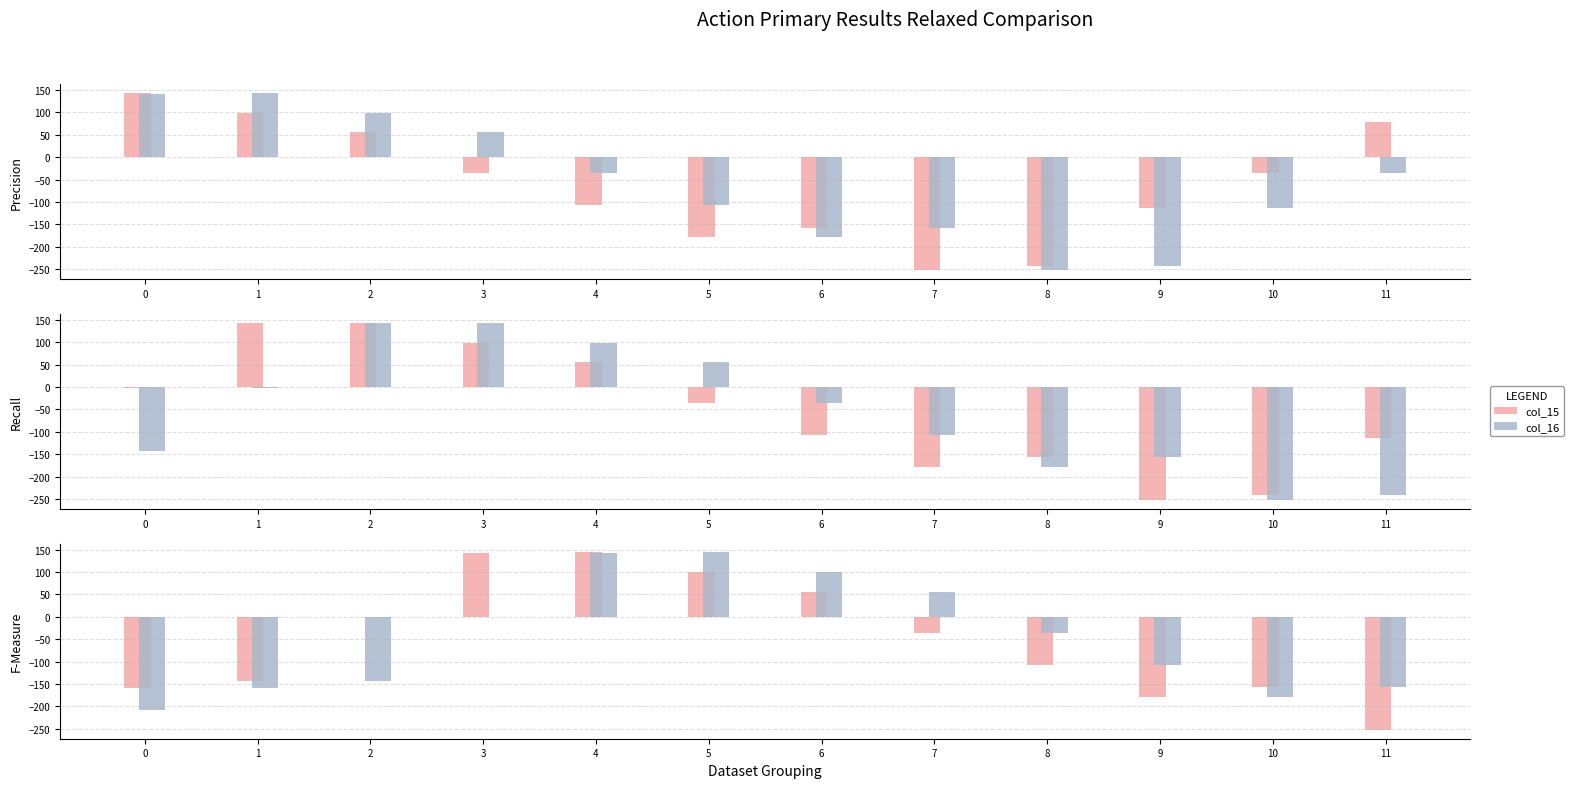

At 3, list the series in order from largest to smallest.

col_16, col_17, col_15, col_14, col_18, col_13